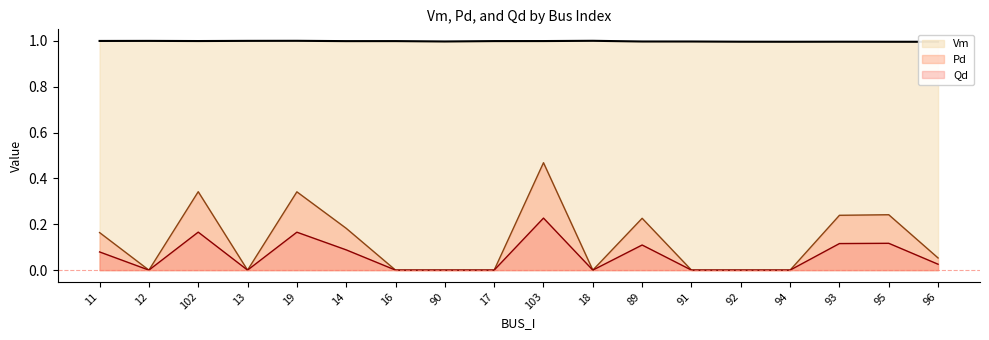

Is it true that Vm equals 0.3 at 16?

False